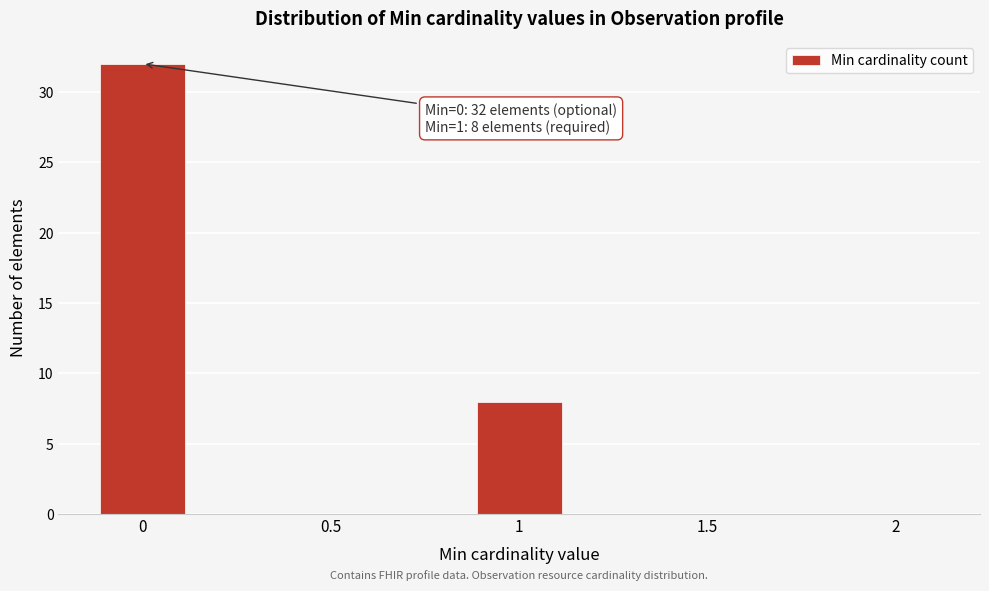

Reading left to right, extract all data points from this chart.

0=32	0.5=0	1=8	1.5=0	2=0